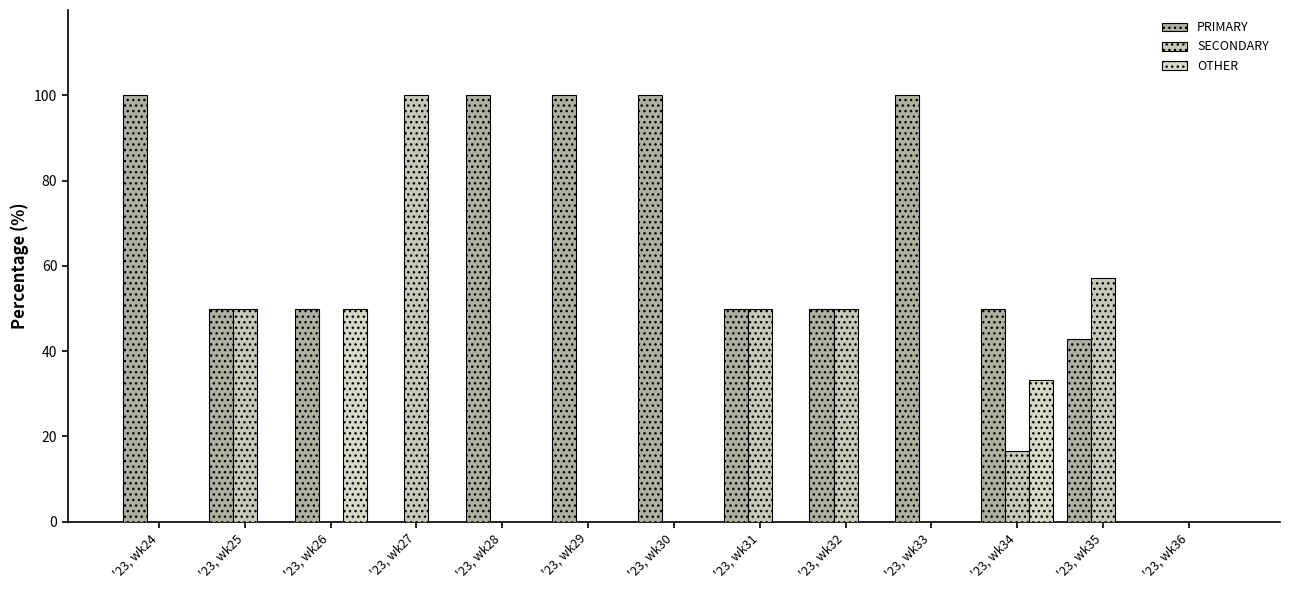

How many groups of bars are there?

13